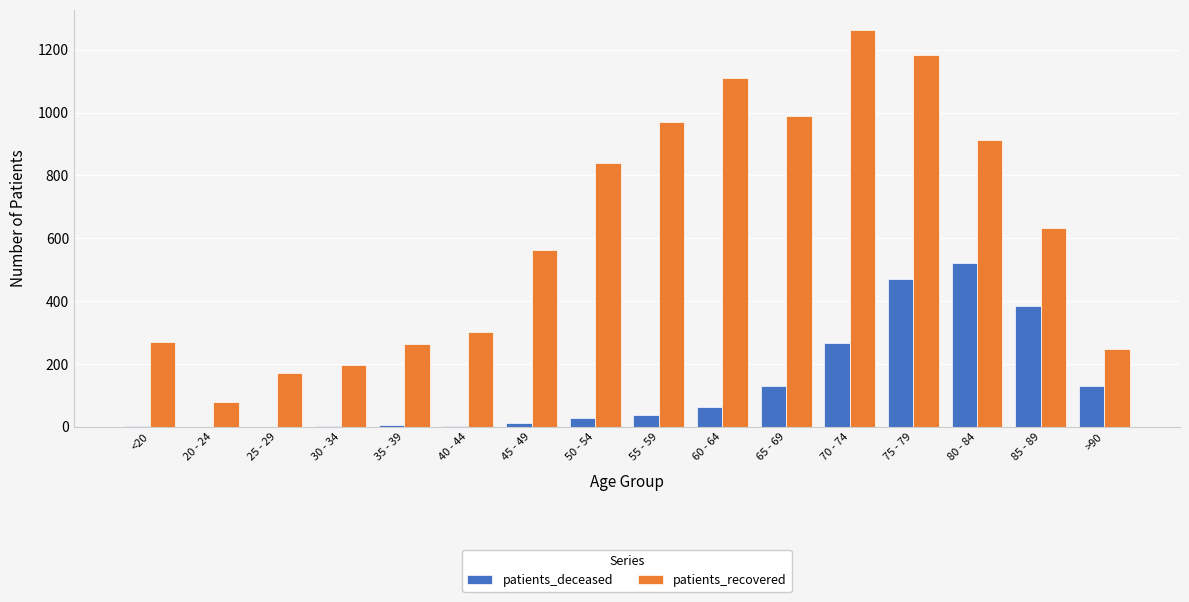

What is the sum of the patients_recovered values at 65 - 69 and 35 - 39?

1254